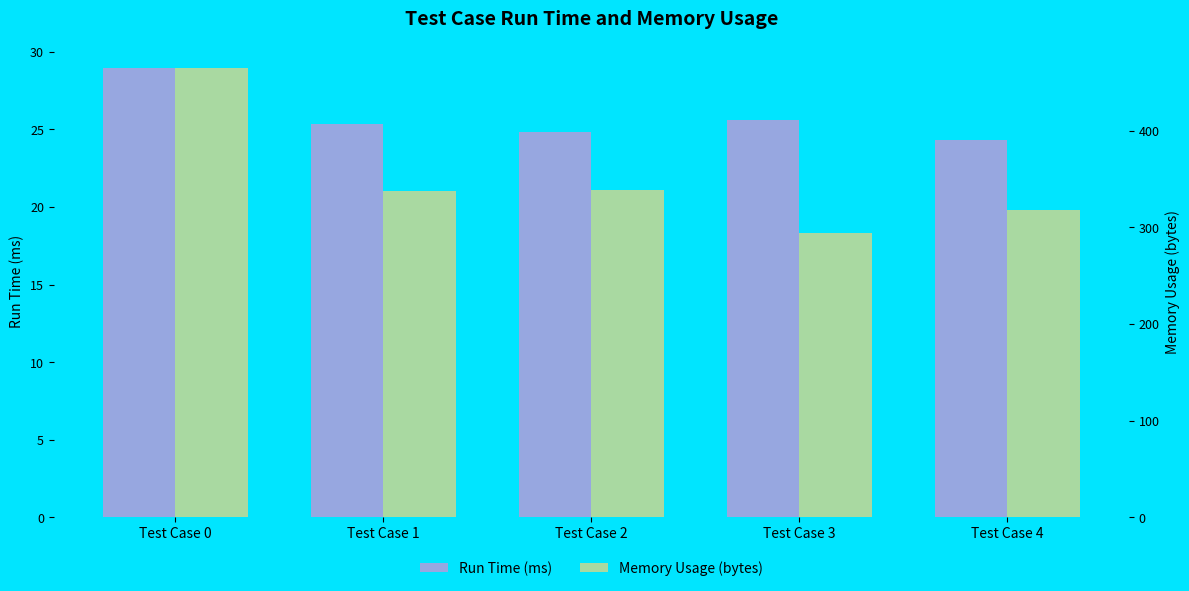

At which category does the chart reach its minimum across all series?

Test Case 4